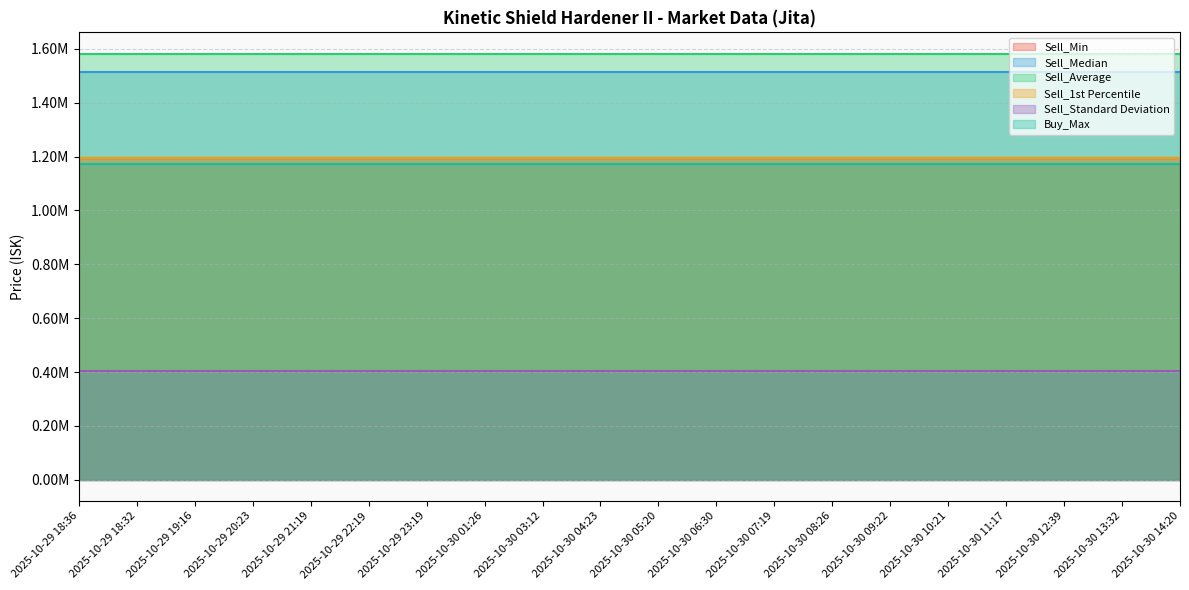

Count the number of categories in the chart.

20